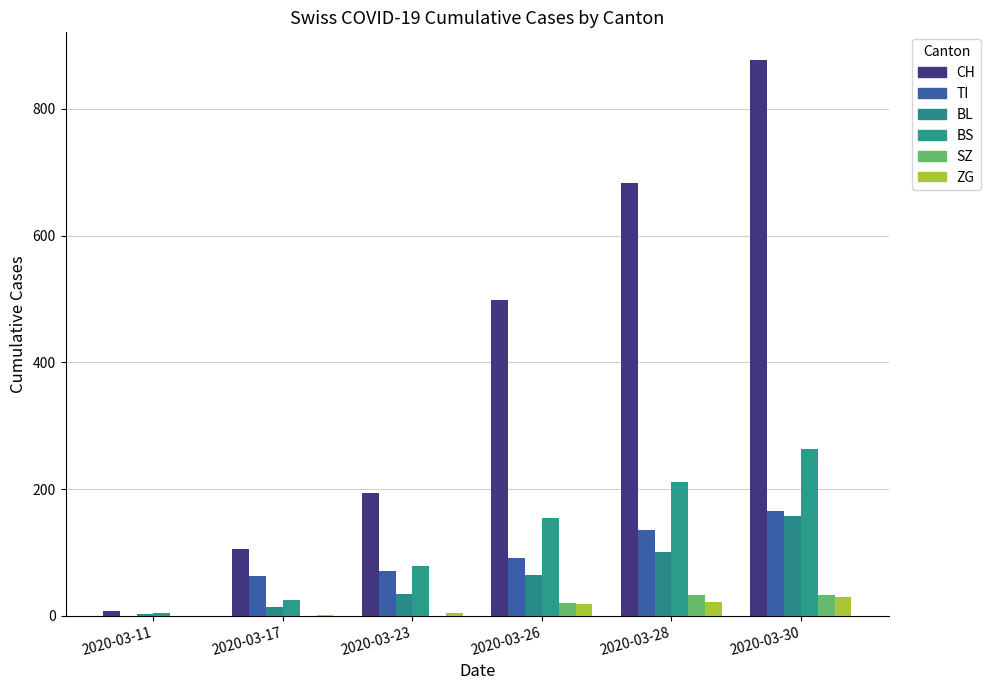

How many groups of bars are there?

6